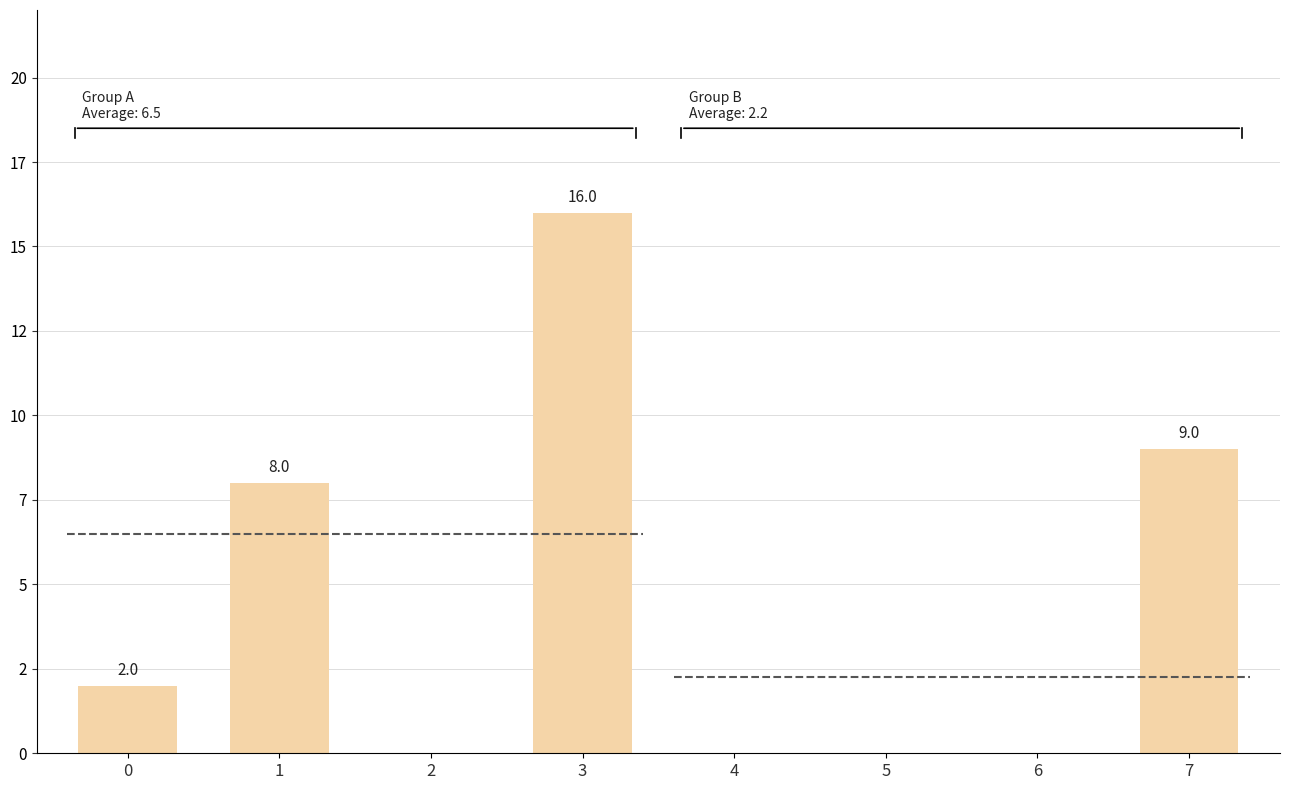

What is the sum of the values at 3 and 4?

16